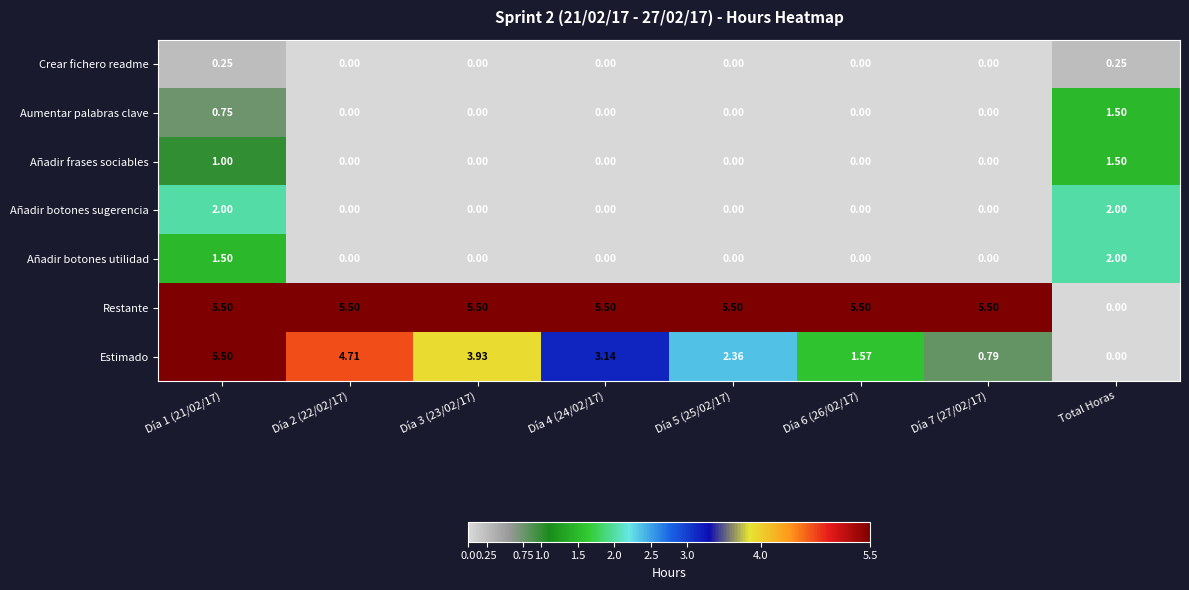

Count the number of data series in this chart.

7